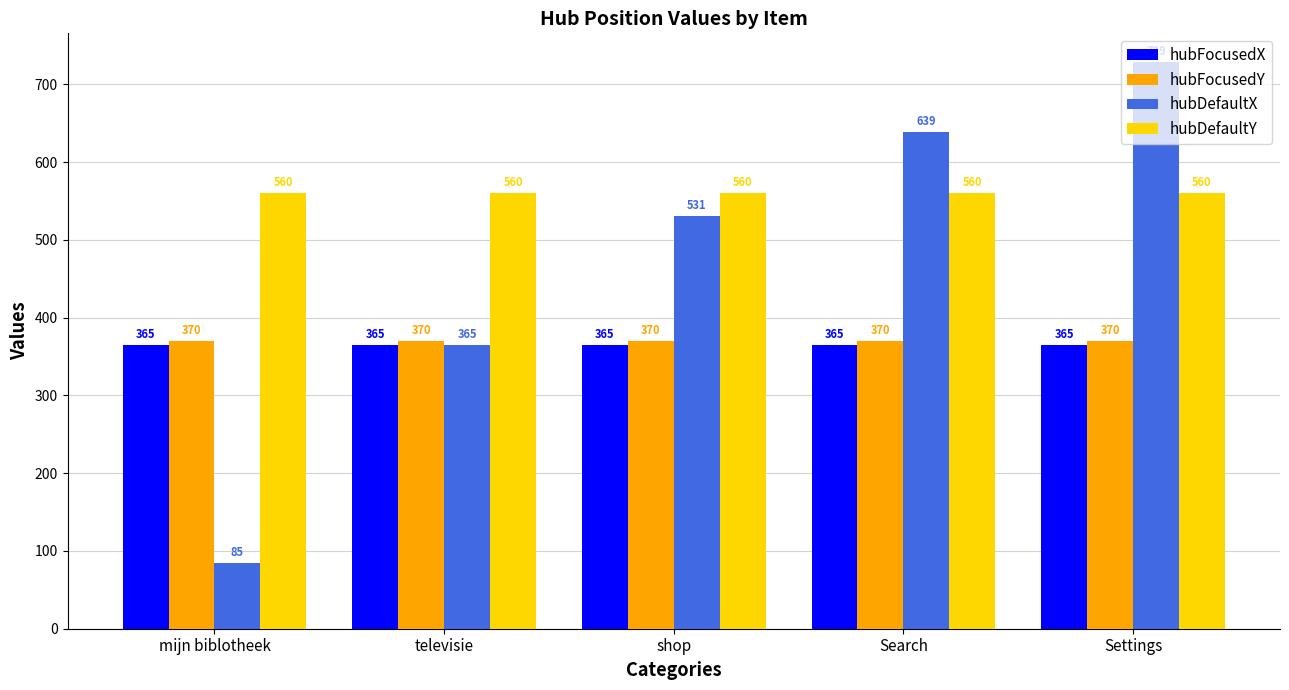

What position from the left is televisie?

2